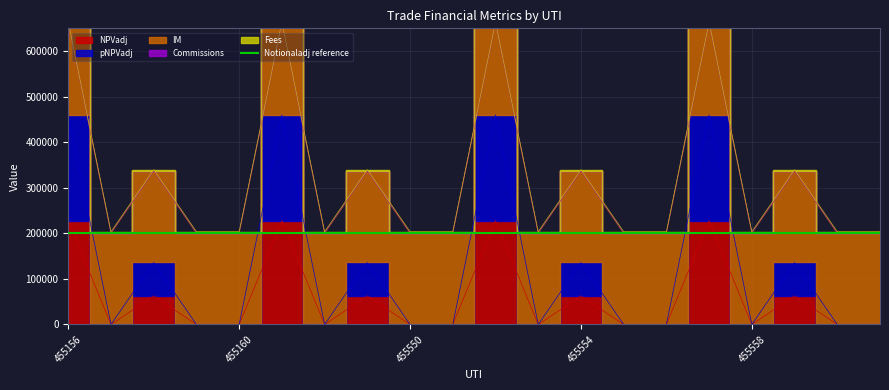

At 455559, list the series in order from smallest to largest.

Commissions, Fees, NPVadj, pNPVadj, IM